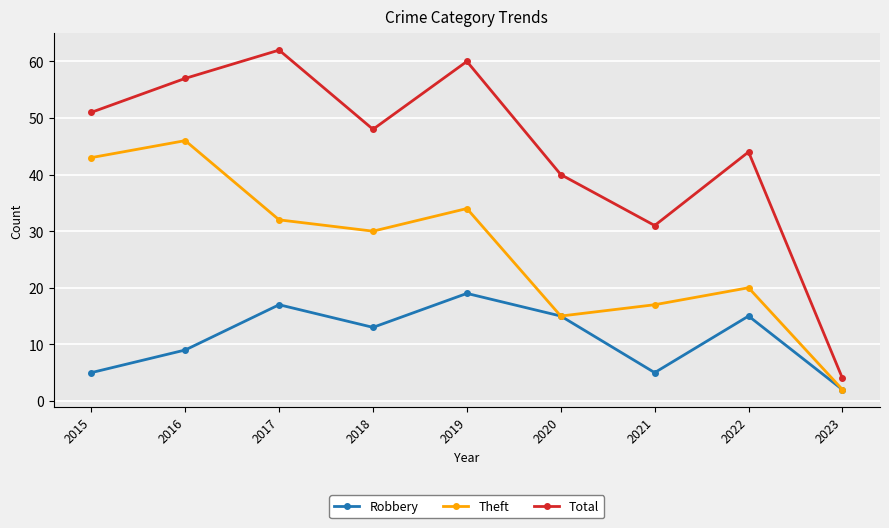

True or false: Robbery has a value of 17 at 2017.

True